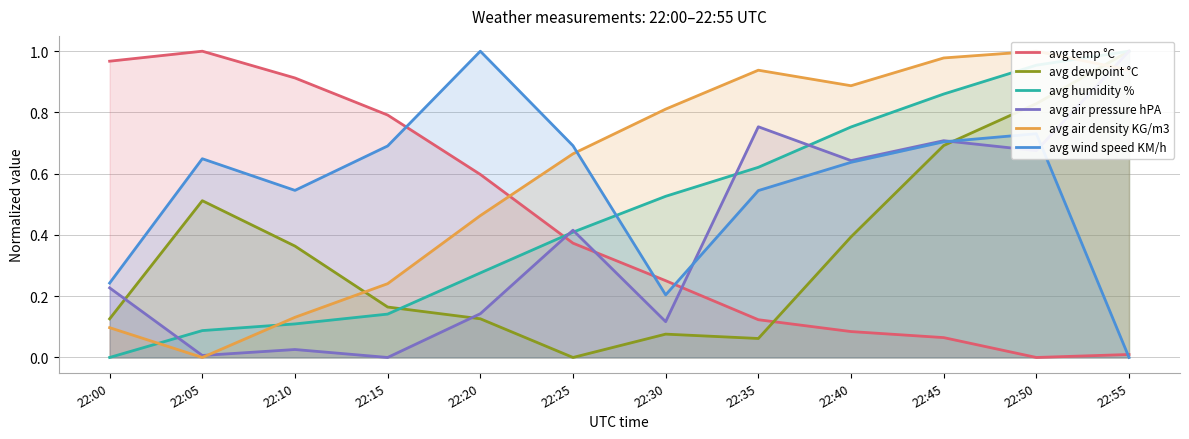

Where is the first local maximum for avg dewpoint °C?

22:05